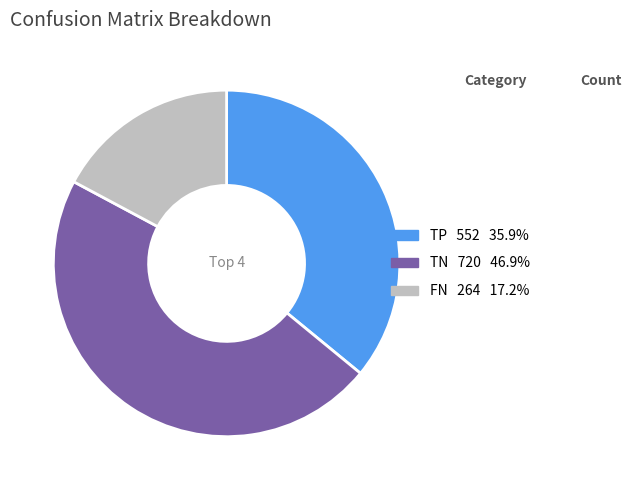

Does any single category account for the majority?

No